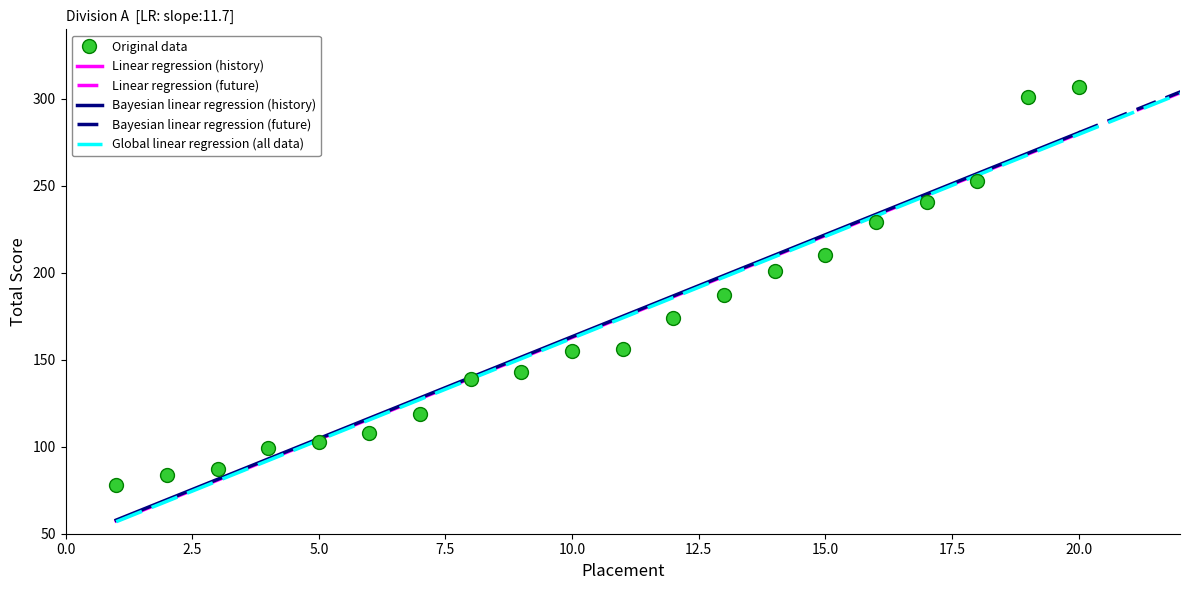

List the labels in order of value, smallest first.

1, 2, 3, 4, 5, 6, 7, 8, 9, 10, 11, 12, 13, 14, 15, 16, 17, 18, 19, 20